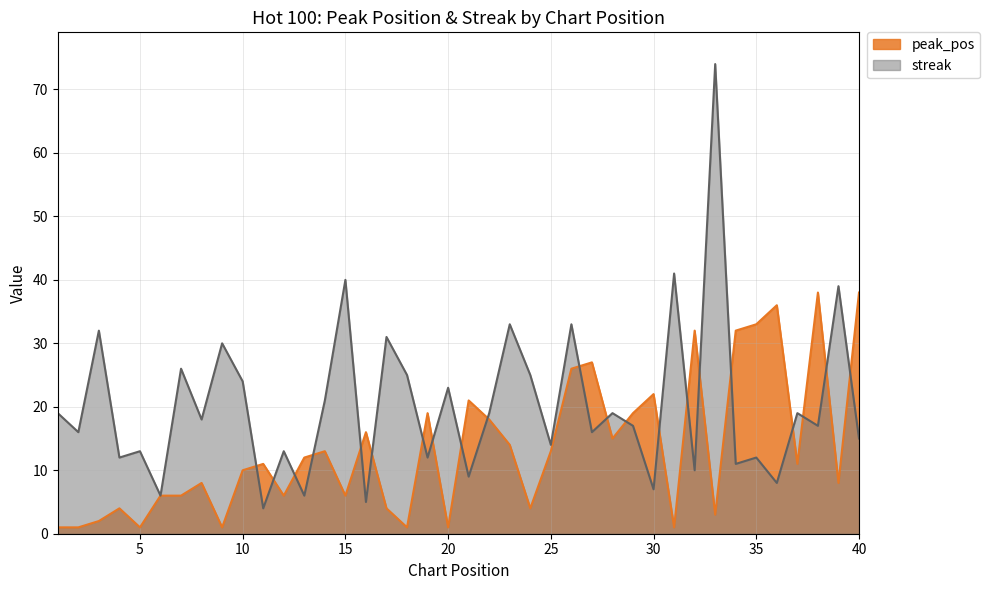

At which label is peak_pos closest to 19?

19